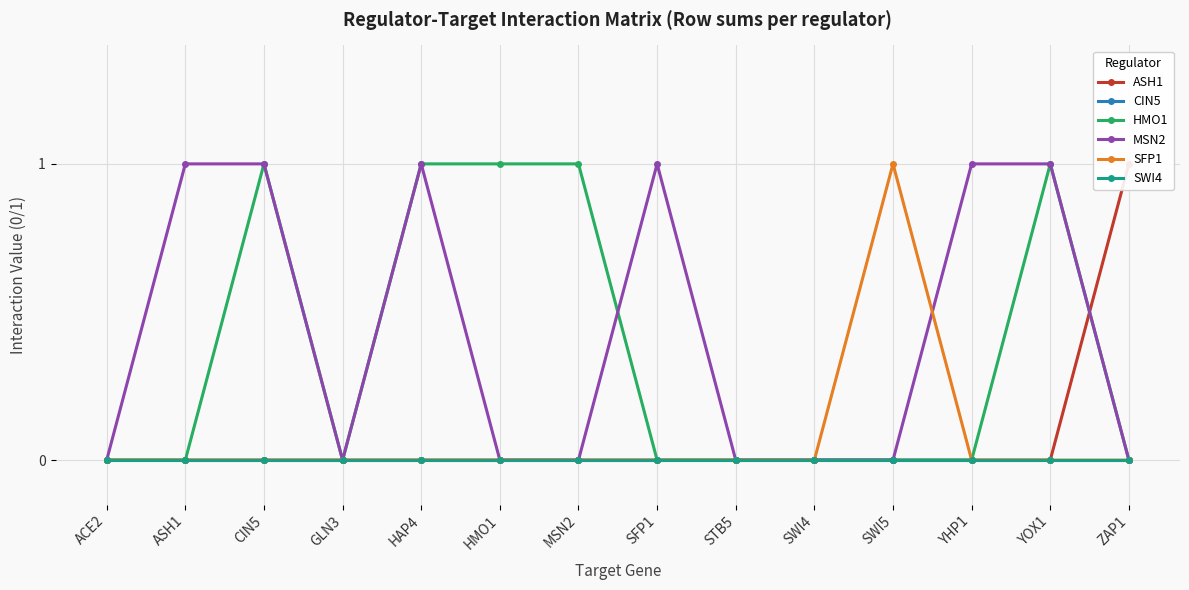

Does the chart have visible grid lines?

Yes